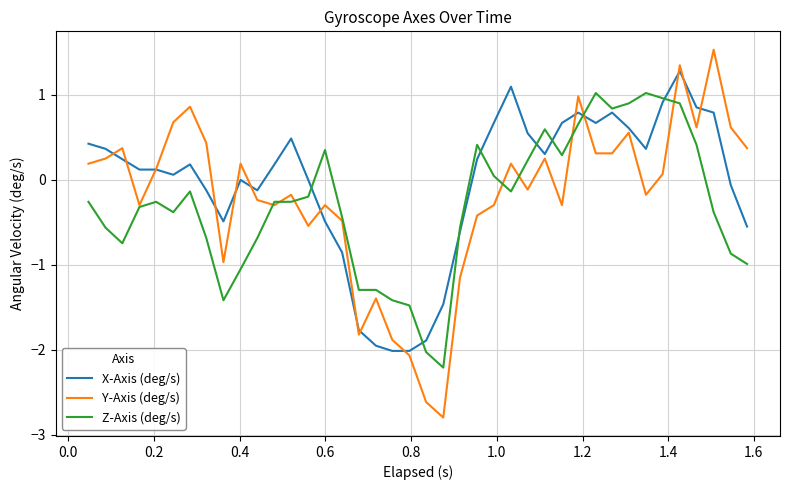

What is the greatest value displayed?

1.5